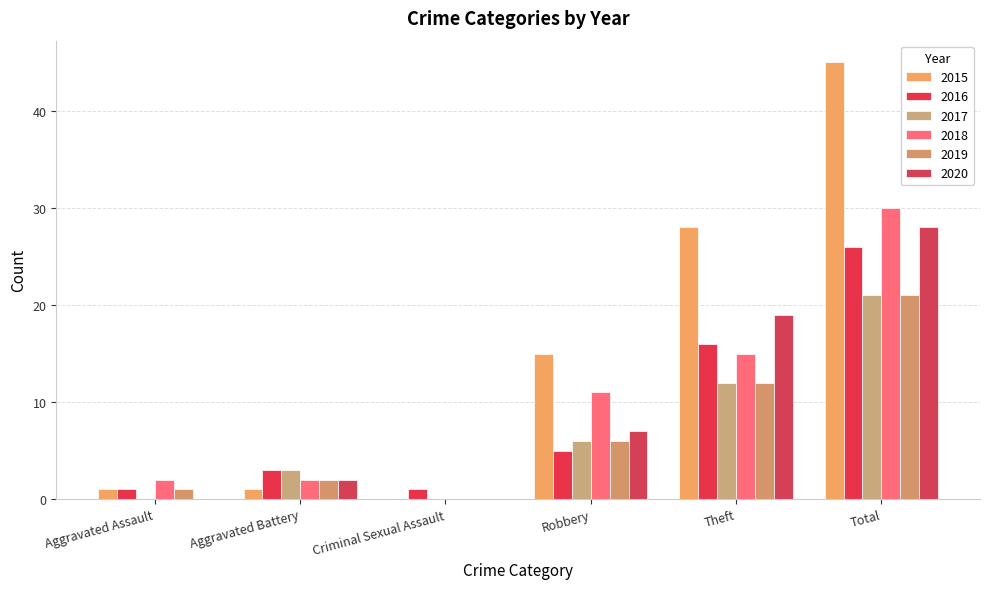

What is the sum of the 2015 values at Robbery and Aggravated Battery?

16